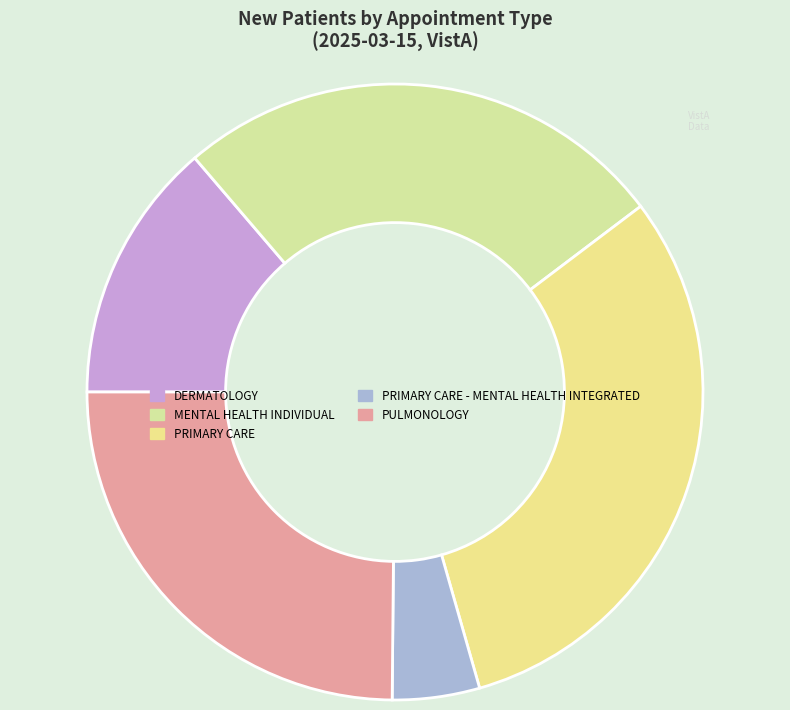

To the nearest percent, what percentage of the pie is PULMONOLOGY?

25%